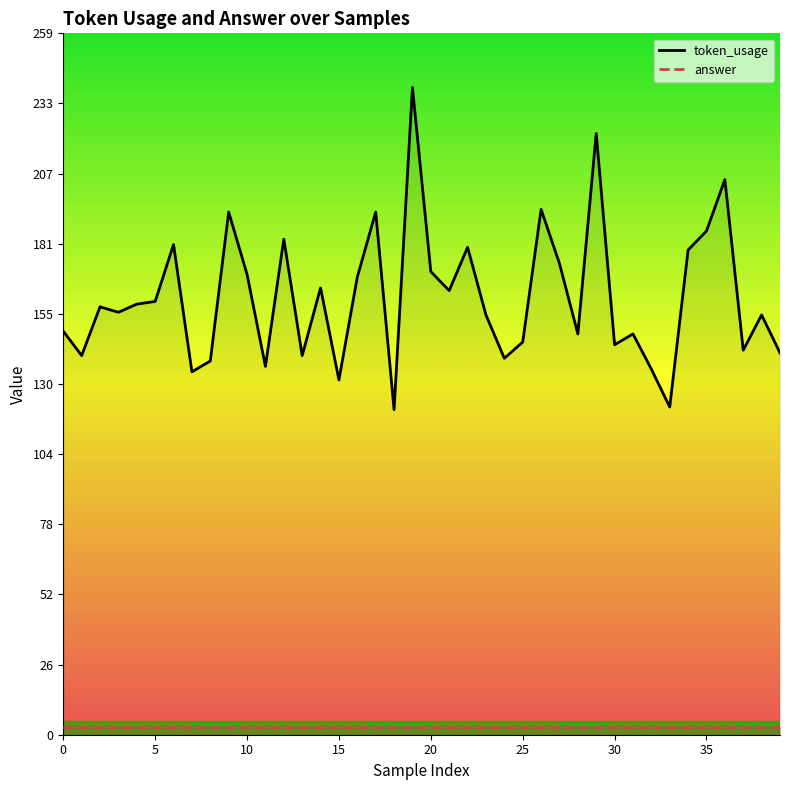

The value of token_usage at 32 is 135. True or false?

True